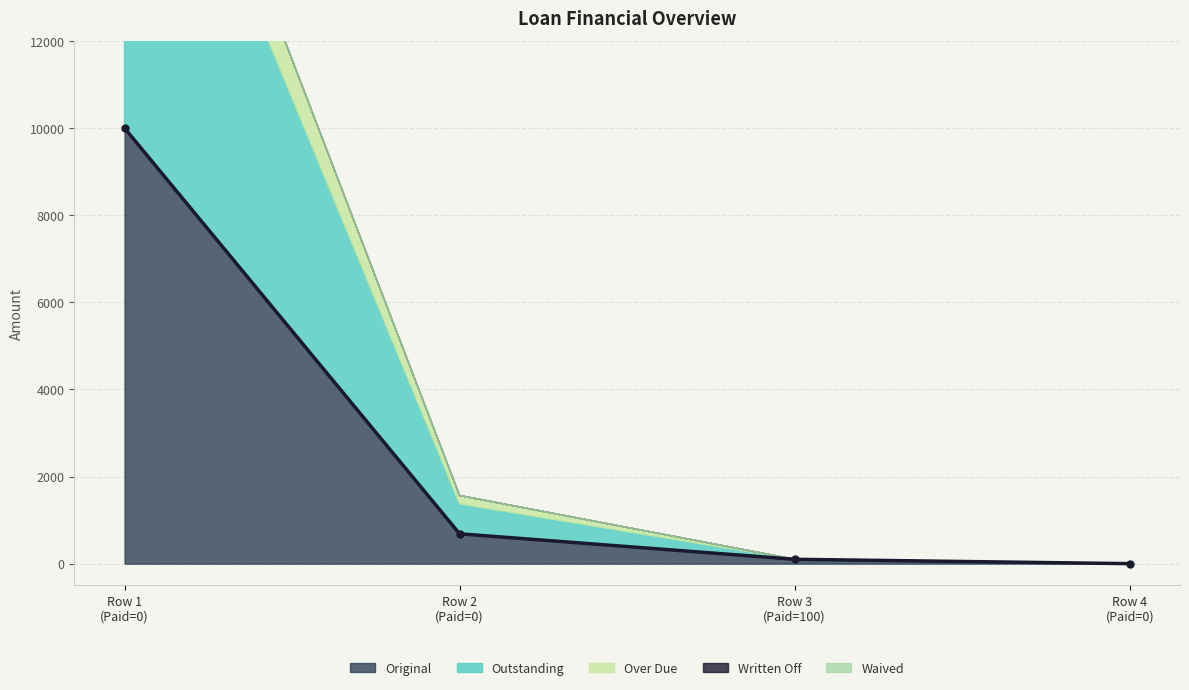

What are all the series names shown in the legend?

Original, Outstanding, Over Due, Written Off, Waived